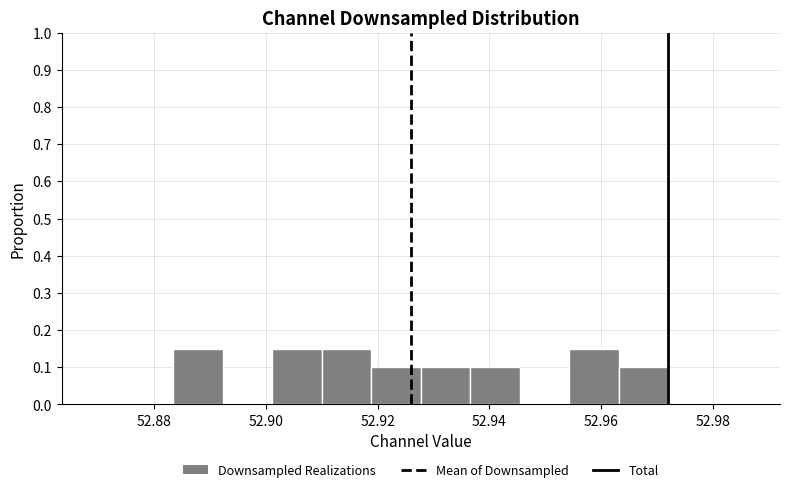

How tall is the bar that spans 52.918 to 52.928 on the x-axis? Neither the bar edges nor the heights are printed on the chart, so give them approximately, as read against the axes.

0.10